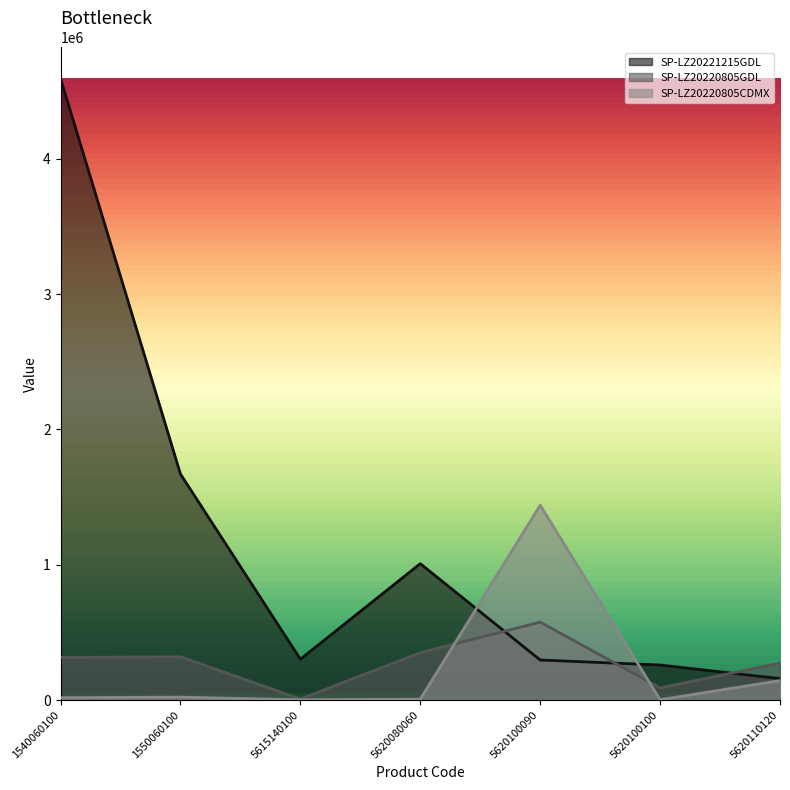

What is the greatest value displayed?

4592000